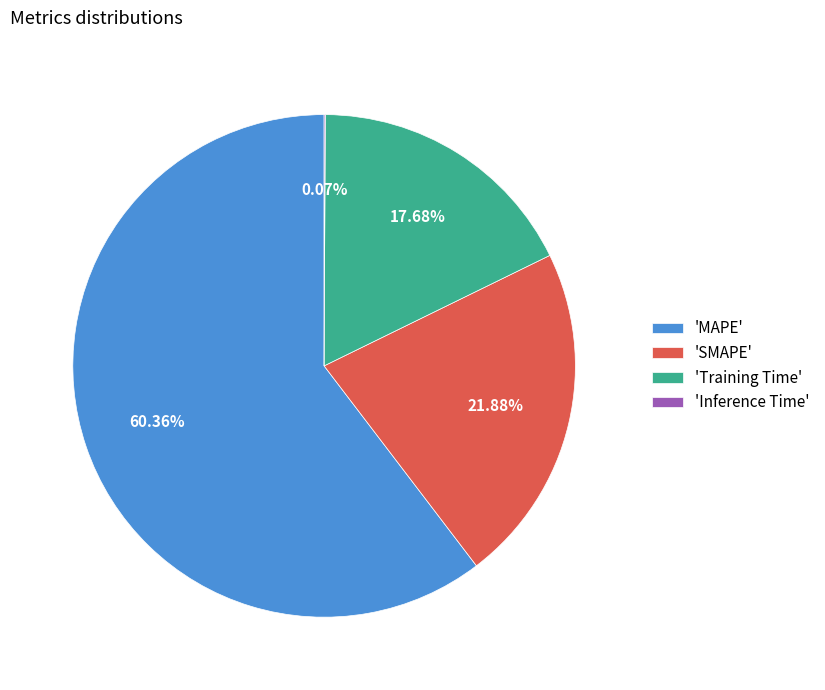

Between 'MAPE' and 'Training Time', which is larger?

'MAPE'